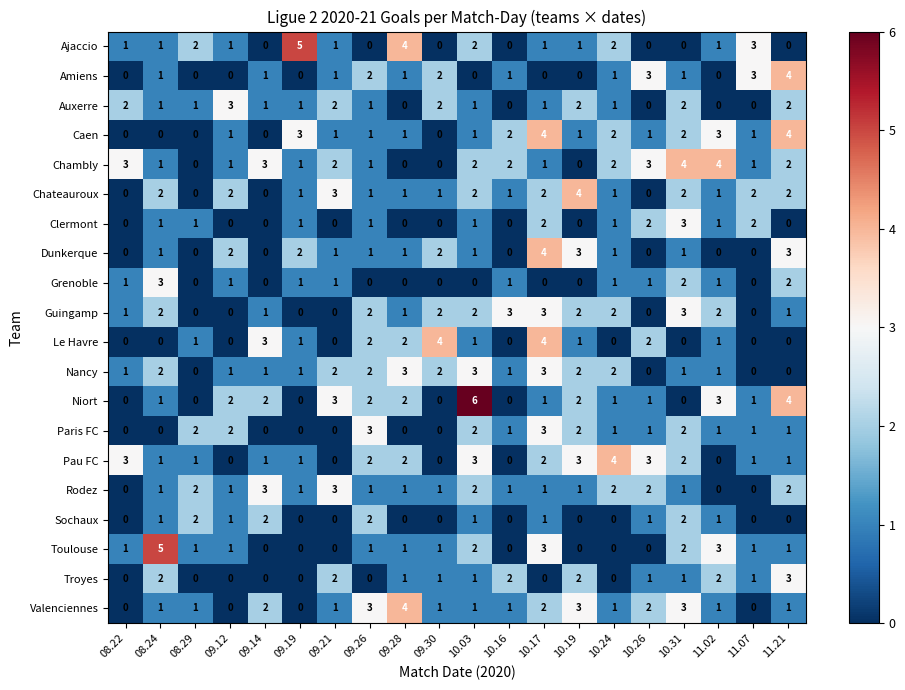

True or false: Grenoble has a value of 0 at 09.19.

False